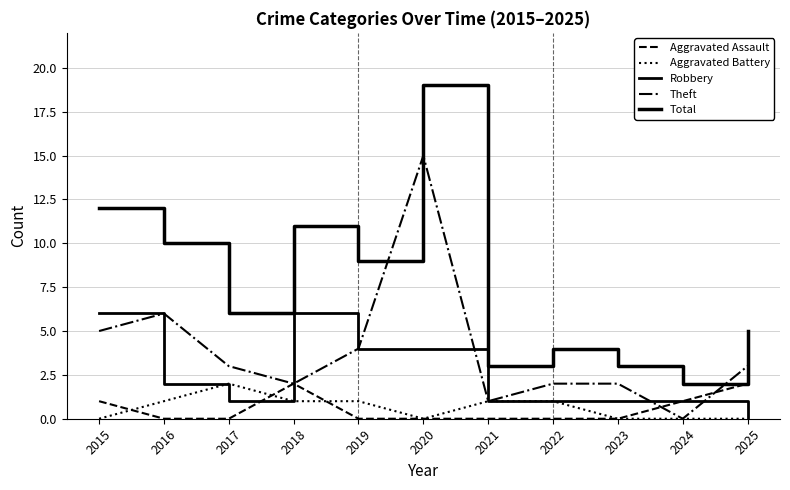

Reading left to right, extract all data points from this chart.

Aggravated Assault: 2015=1	2016=0	2017=0	2018=2	2019=0	2020=0	2021=0	2022=0	2023=0	2024=1	2025=2
Aggravated Battery: 2015=0	2016=1	2017=2	2018=1	2019=1	2020=0	2021=1	2022=1	2023=0	2024=0	2025=0
Robbery: 2015=6	2016=2	2017=1	2018=6	2019=4	2020=4	2021=1	2022=1	2023=1	2024=1	2025=0
Theft: 2015=5	2016=6	2017=3	2018=2	2019=4	2020=15	2021=1	2022=2	2023=2	2024=0	2025=3
Total: 2015=12	2016=10	2017=6	2018=11	2019=9	2020=19	2021=3	2022=4	2023=3	2024=2	2025=5